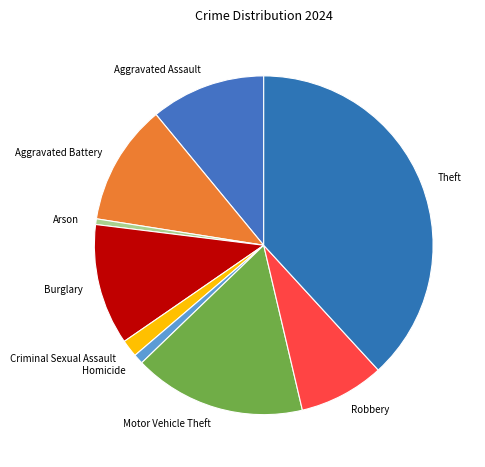

Is it true that Burglary is 12% of the pie?

True